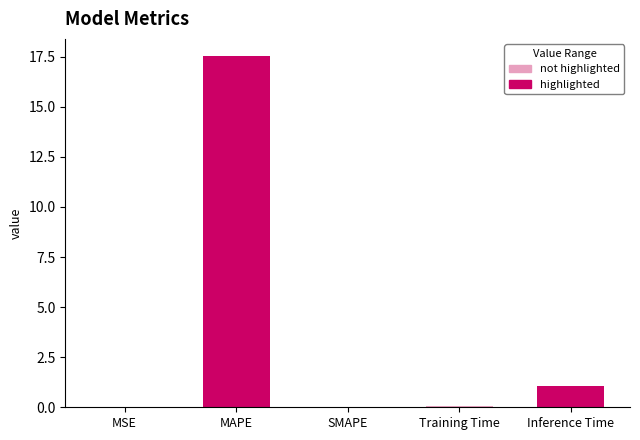

What is the sum of the values at MAPE and Training Time?

17.6